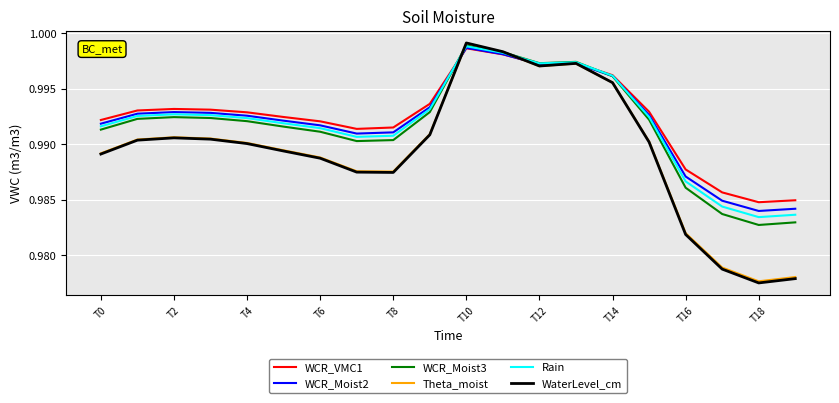

Does the chart display data point markers on the line(s)?

No